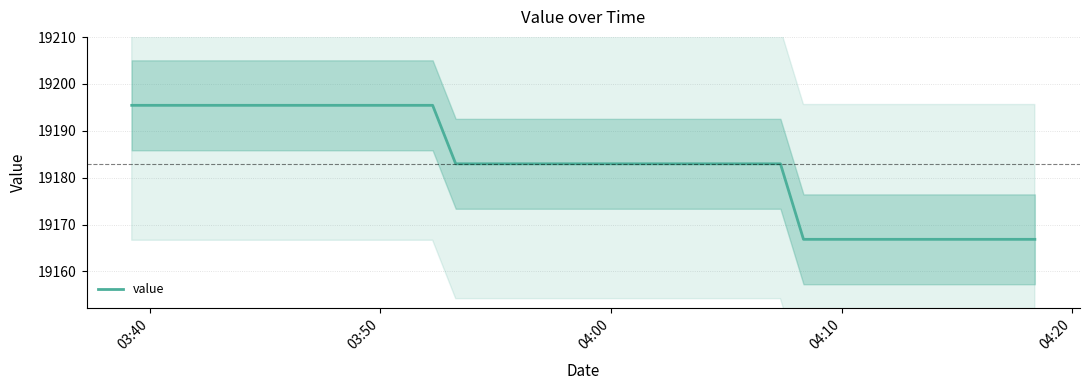

What is the sum of all values?

767316.3